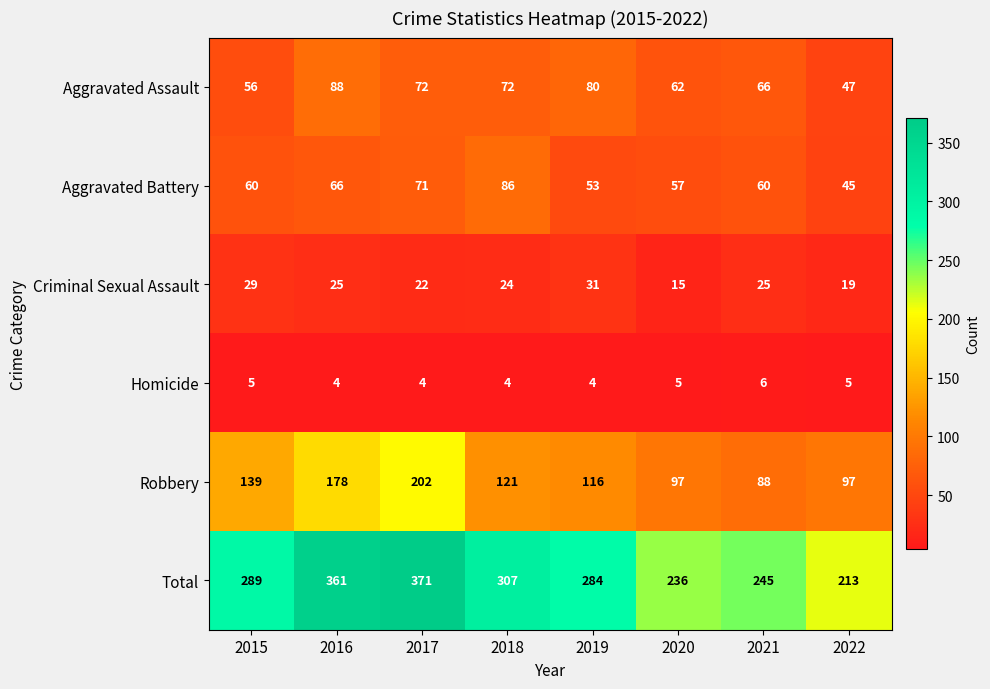

What is the maximum value shown in the chart?

371